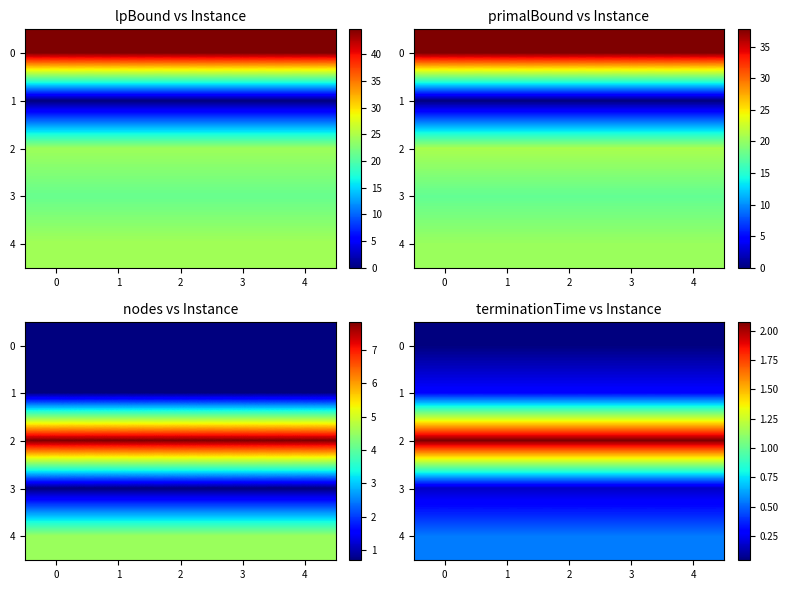

At how many categories does at least one series exceed 0?

5